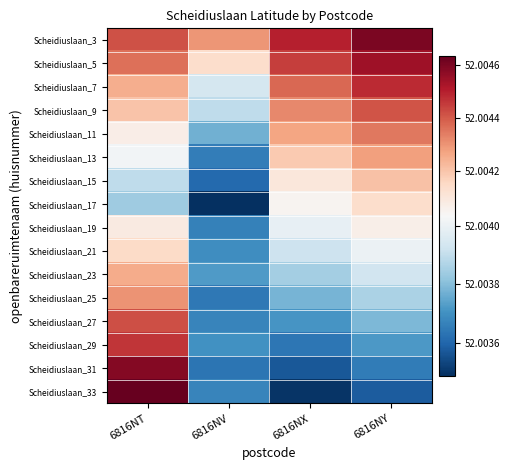

How many distinct data groups are displayed?

16